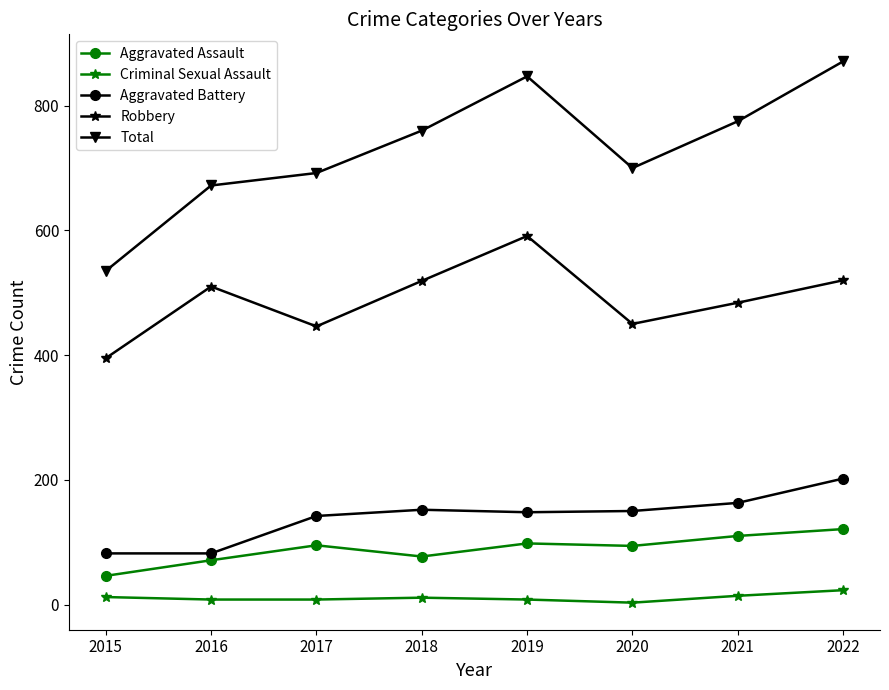

At which category is the sum across all series the highest?

2022